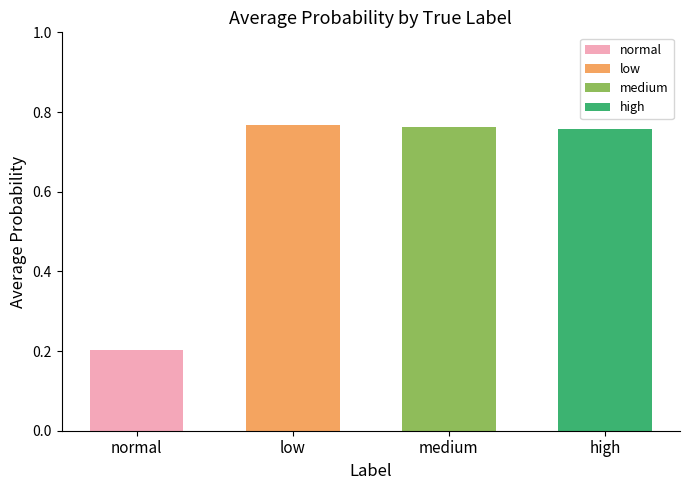

Which category has the lowest value across all series?

normal